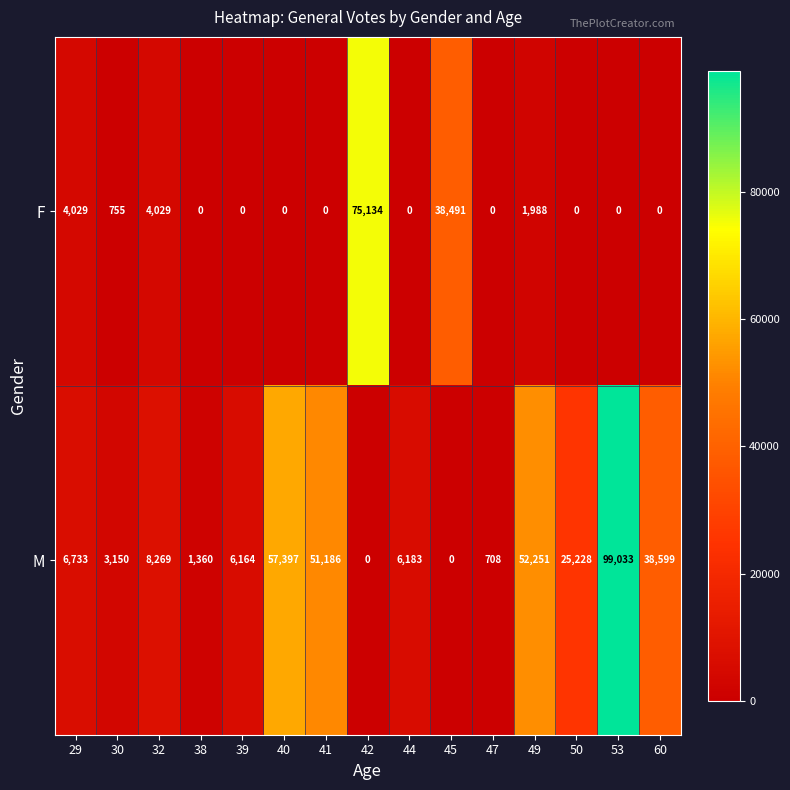

What is the maximum value shown in the chart?

99033